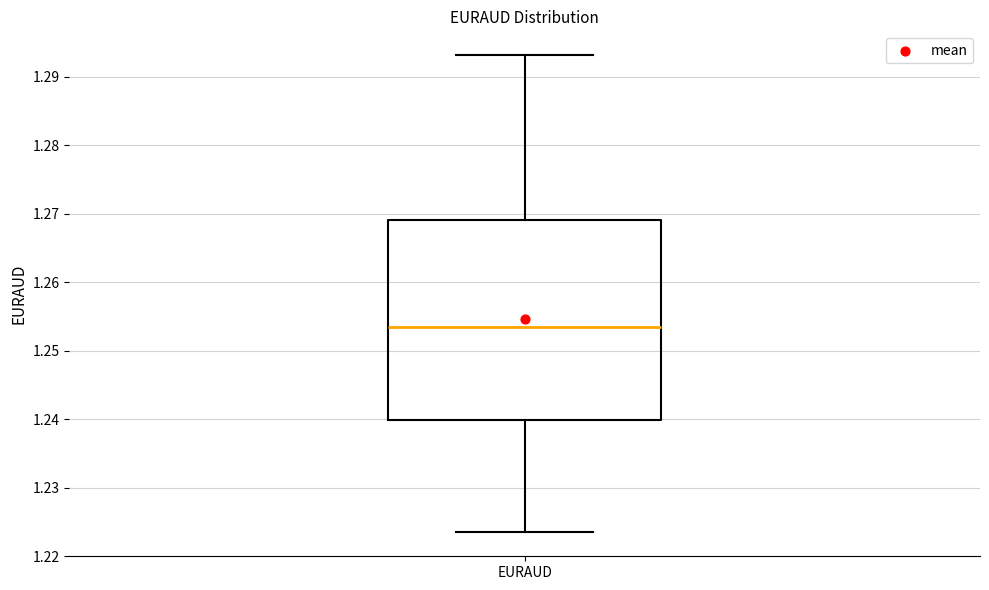

Read this box plot against the y-axis: the position of the median line, the range covered by the box, and the ends of both whiskers. The values are not printed on the chart, so give them approximately, as read against the axis.

median 1.253, box 1.240 to 1.269, whiskers 1.223 to 1.293